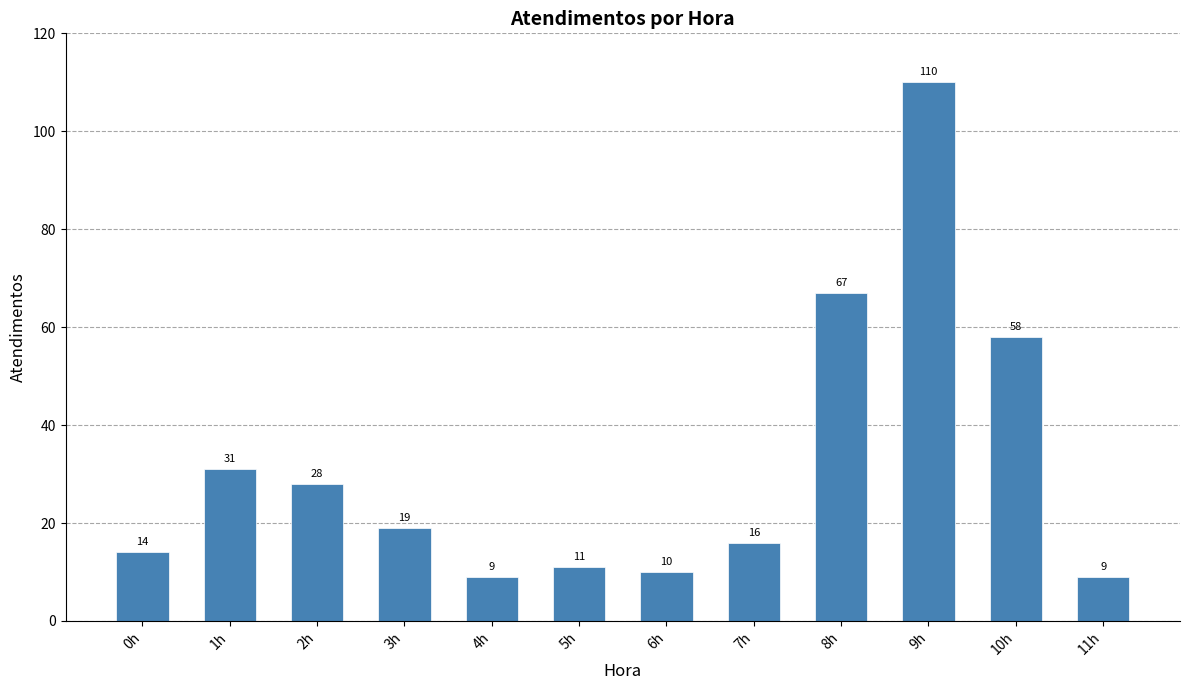

What position from the left is 8h?

9